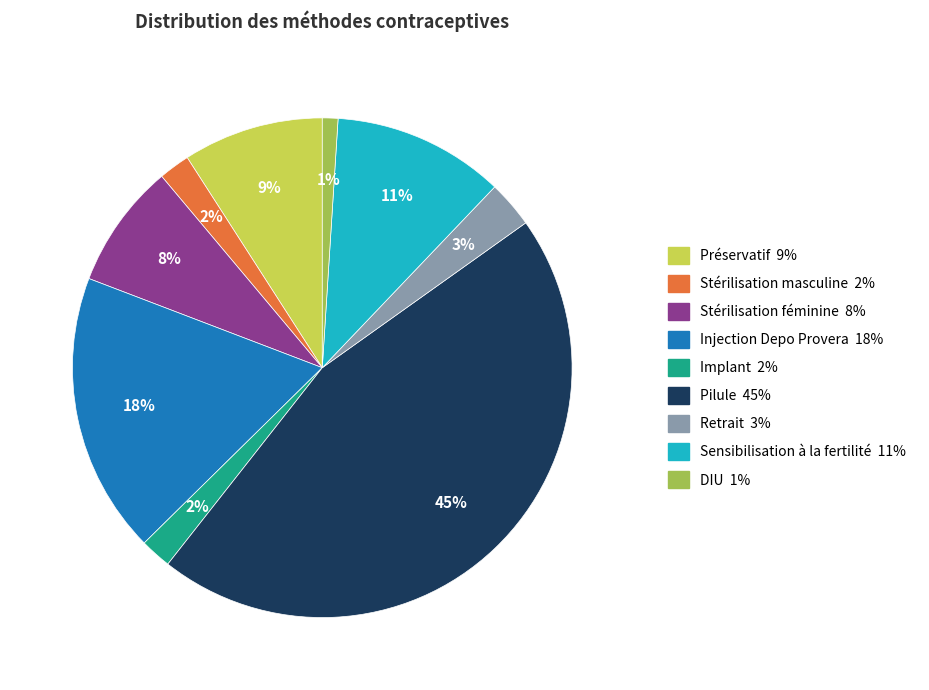

To the nearest percent, what percentage of the pie is Injection Depo Provera?

18%